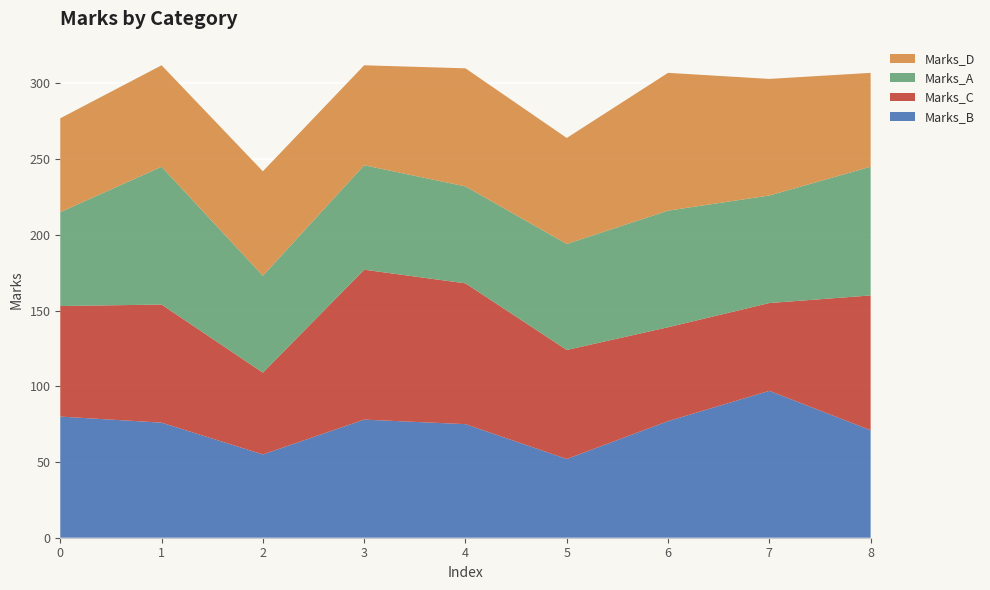

Reading left to right, list all the values displayed in this chart.

Marks_B: 80	76	55	78	75	52	77	97	71
Marks_C: 73	78	54	99	93	72	62	58	89
Marks_A: 62	91	64	69	64	70	77	71	85
Marks_D: 62	67	69	66	78	70	91	77	62